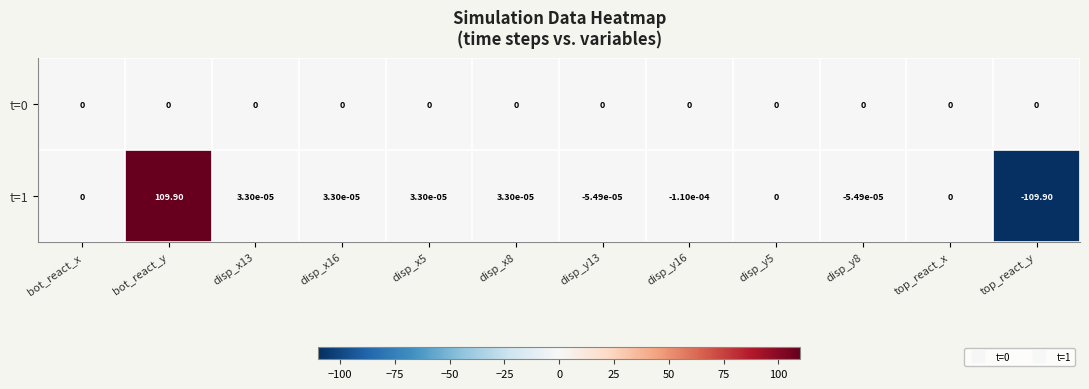

At which label does t=1 reach its minimum?

top_react_y